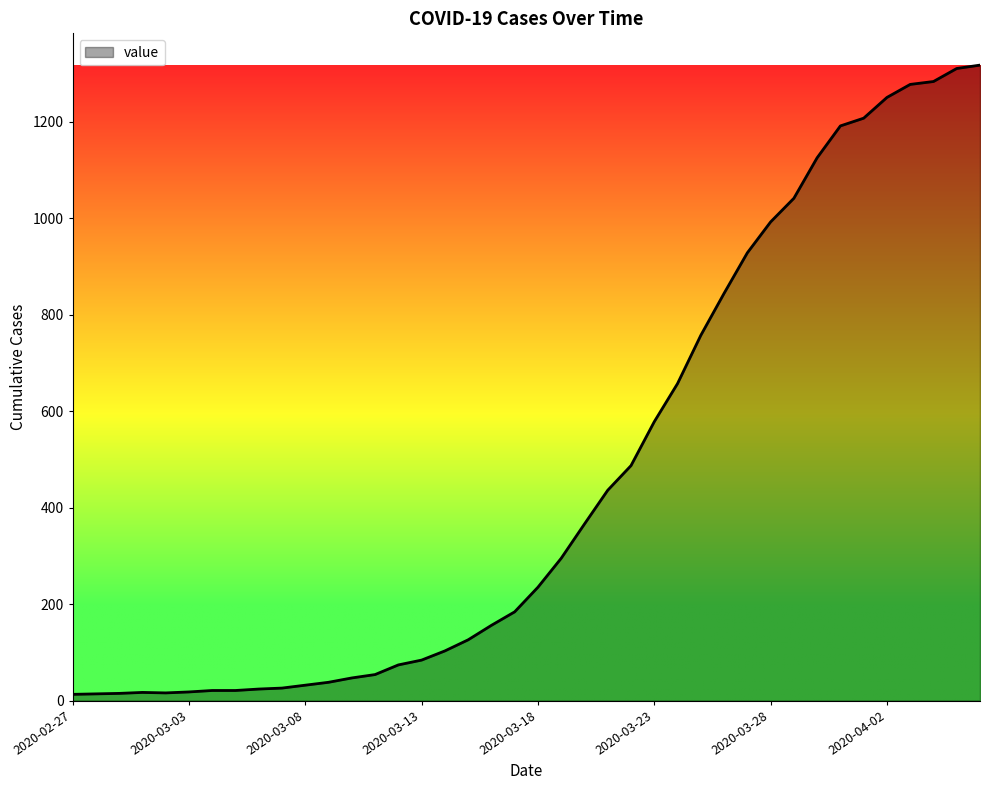

What is the difference between the maximum and minimum values?

1304